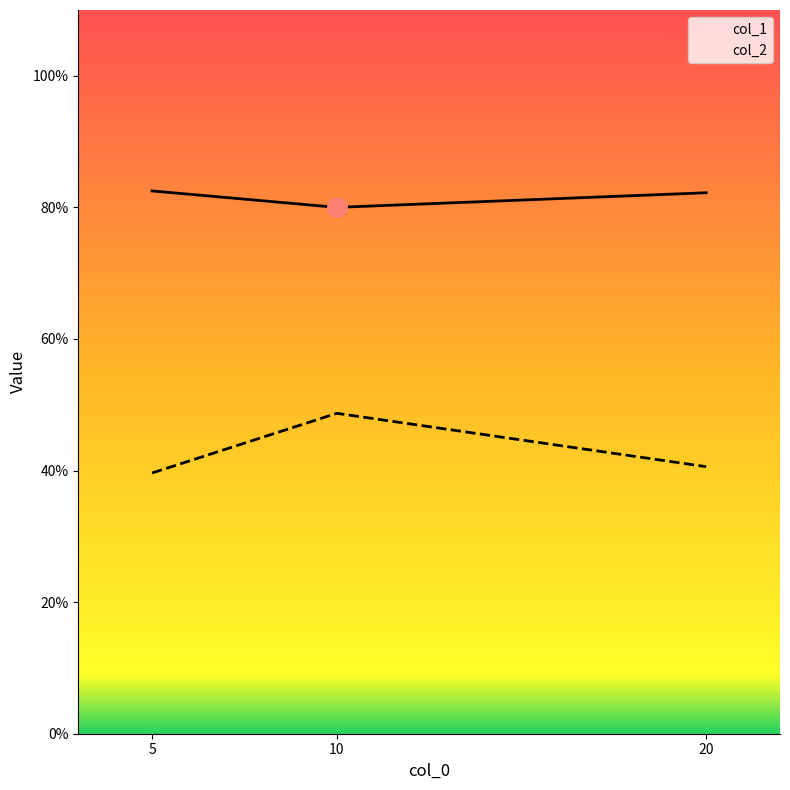

How many col_2 values are between 0 and 1?

3